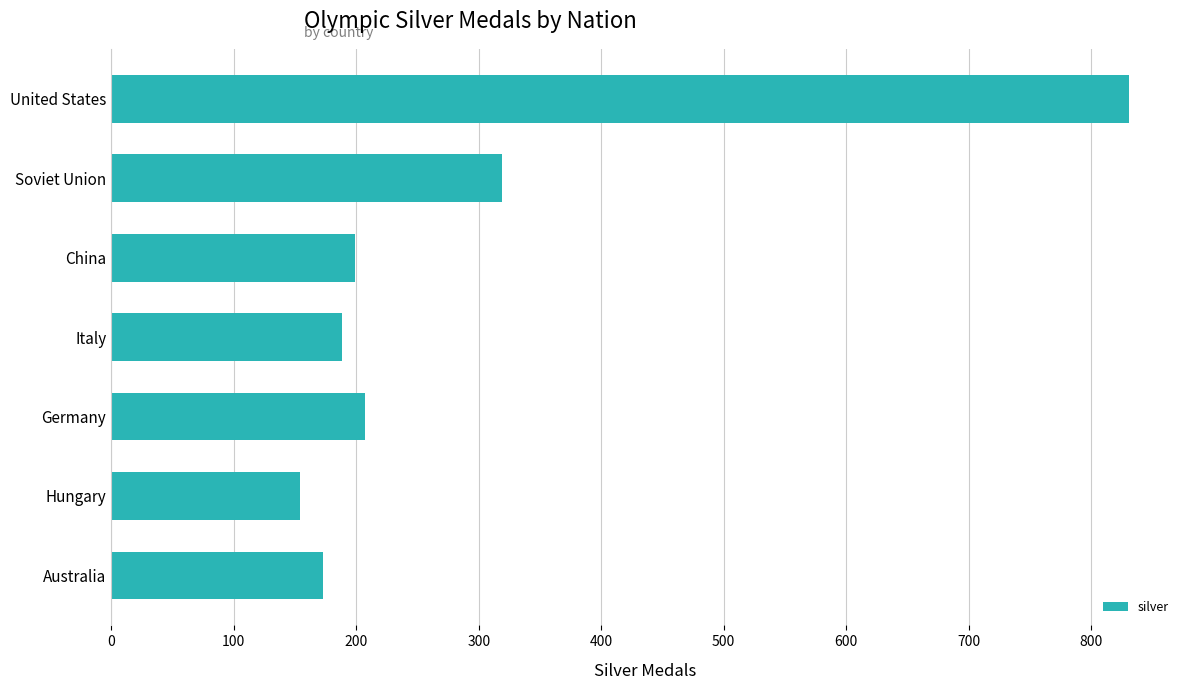

Where is the data nearest to the value 492?

Soviet Union